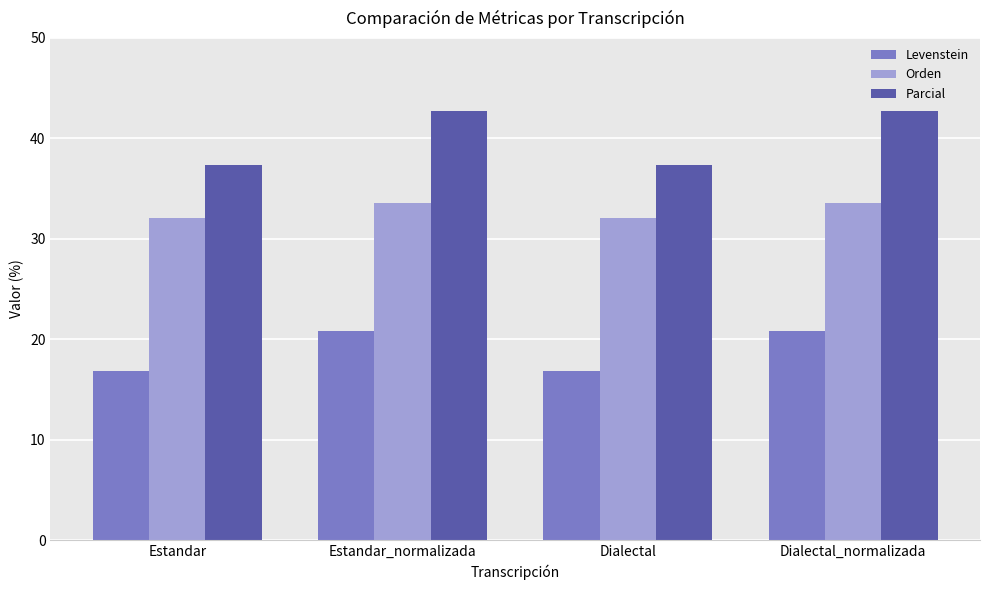

Which series has the widest spread of values?

Parcial